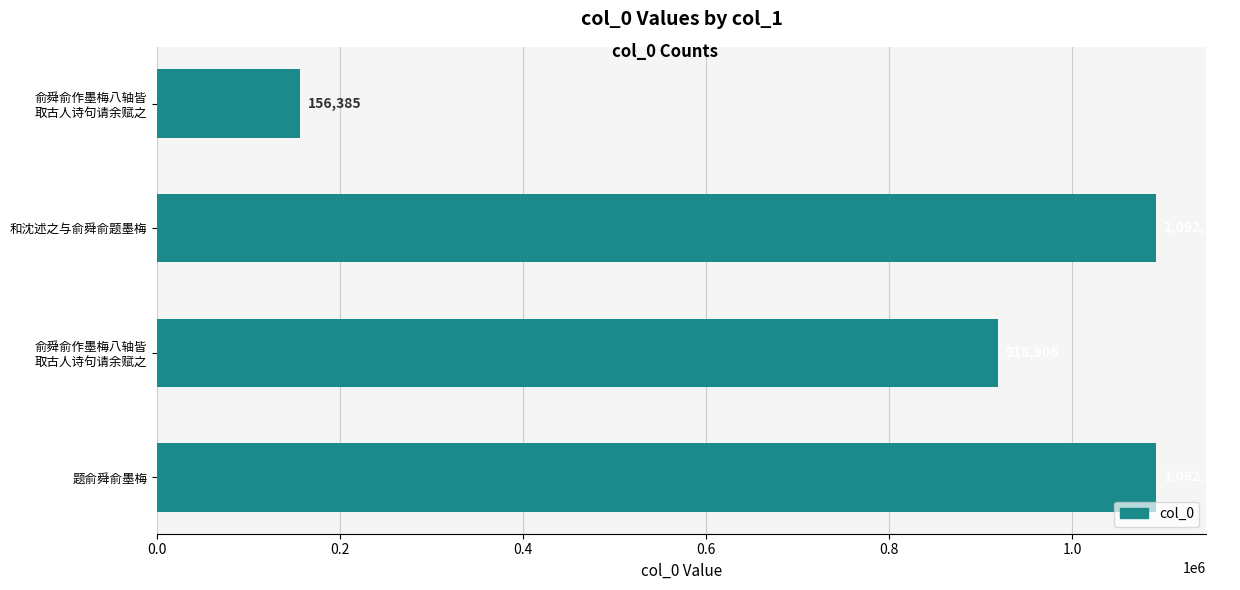

What is the maximum value shown in the chart?

1092072